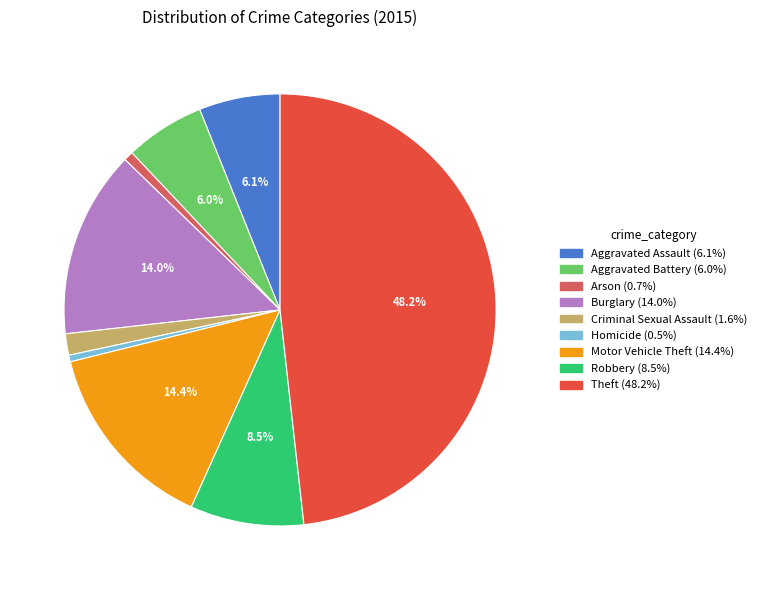

What is the ratio of the value at Motor Vehicle Theft to the value at Robbery?

1.7